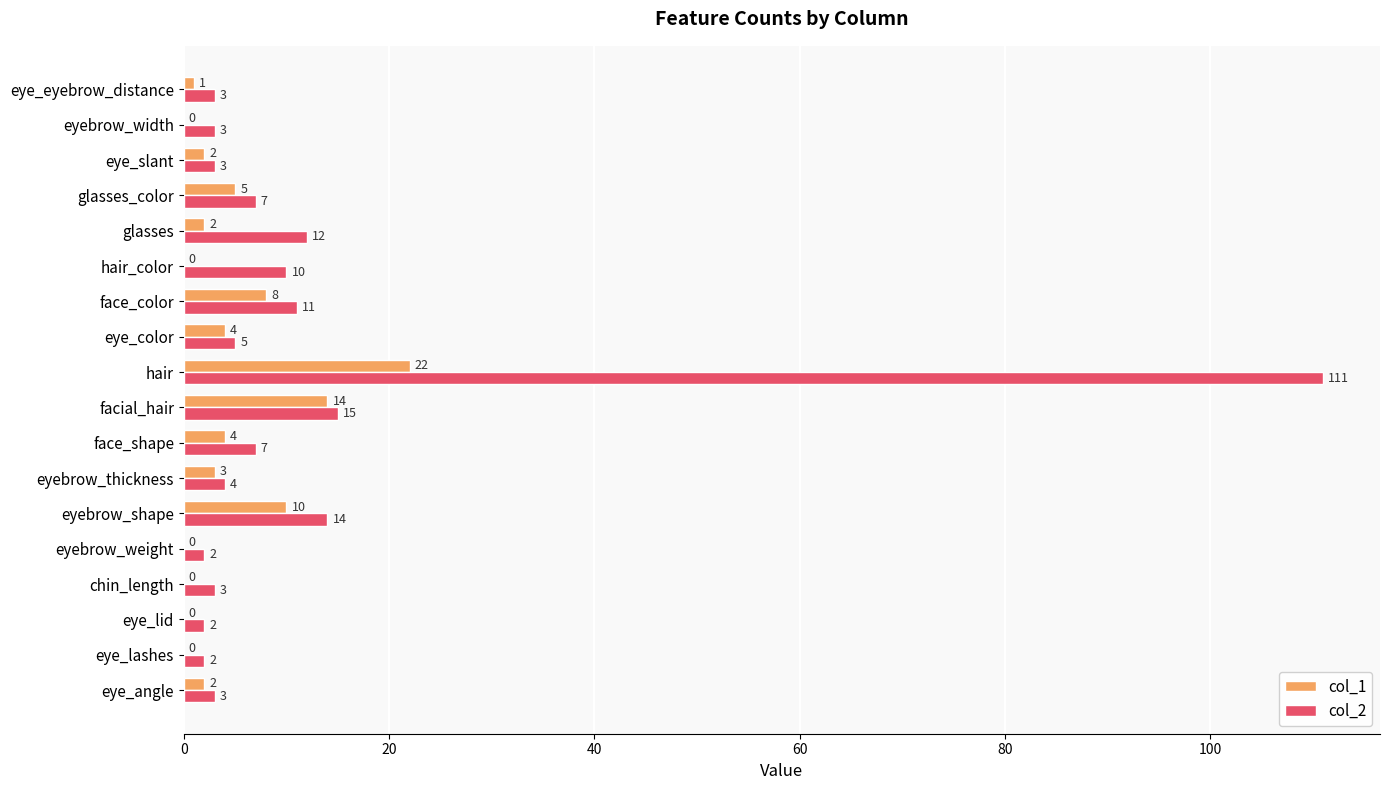

What are all the series names shown in the legend?

col_1, col_2